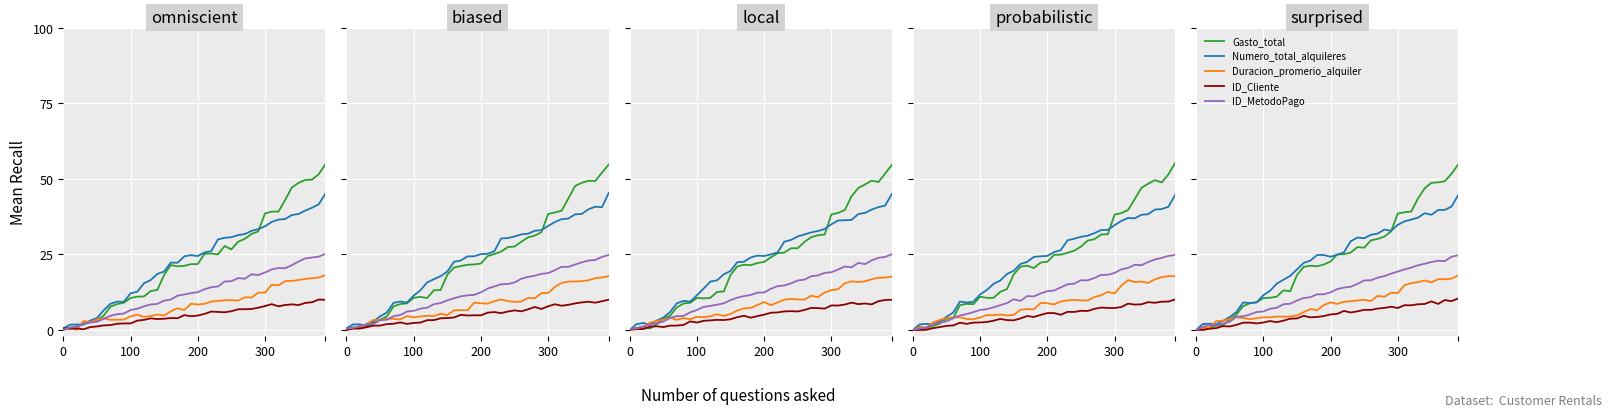

What is the maximum value for Duracion_promerio_alquiler?

18.1